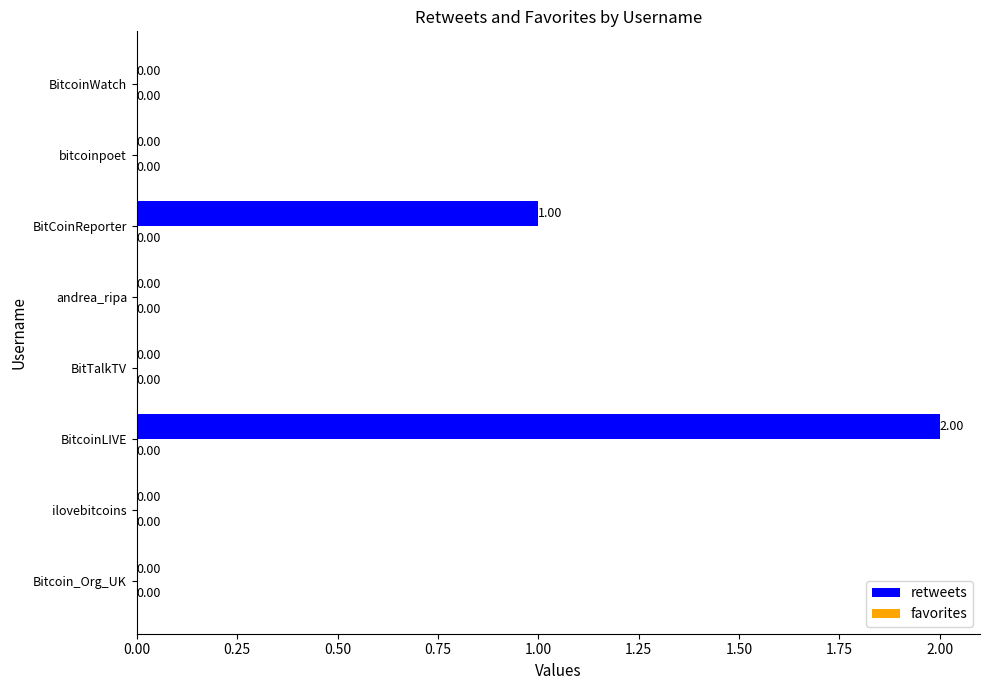

What is the change in value from Bitcoin_Org_UK to BitCoinReporter?

+1